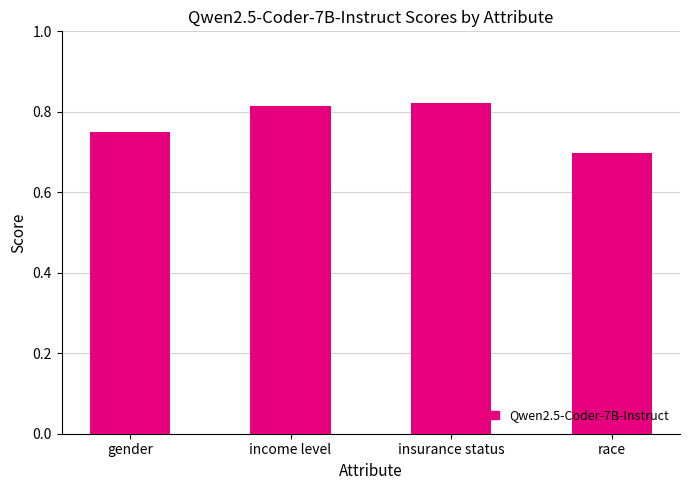

How many values are between 0 and 1?

4